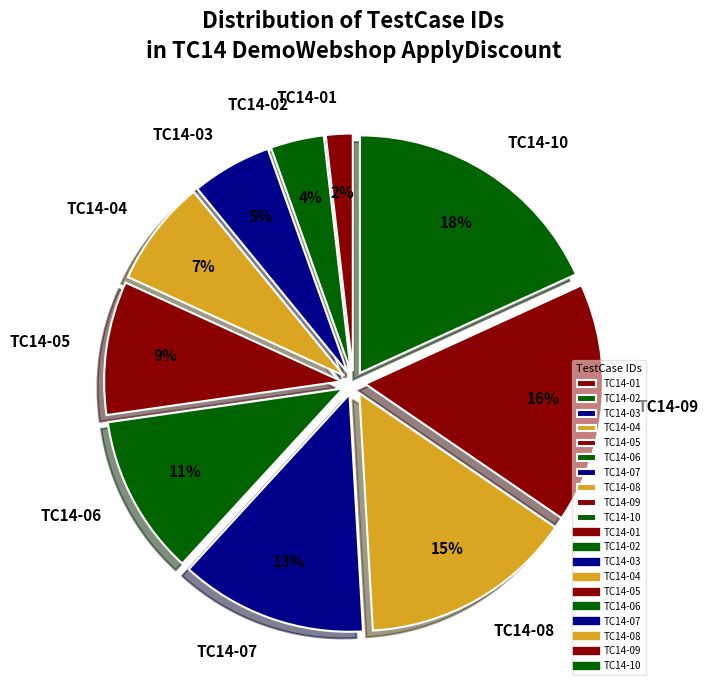

Is it true that TC14-02 is 4% of the pie?

True